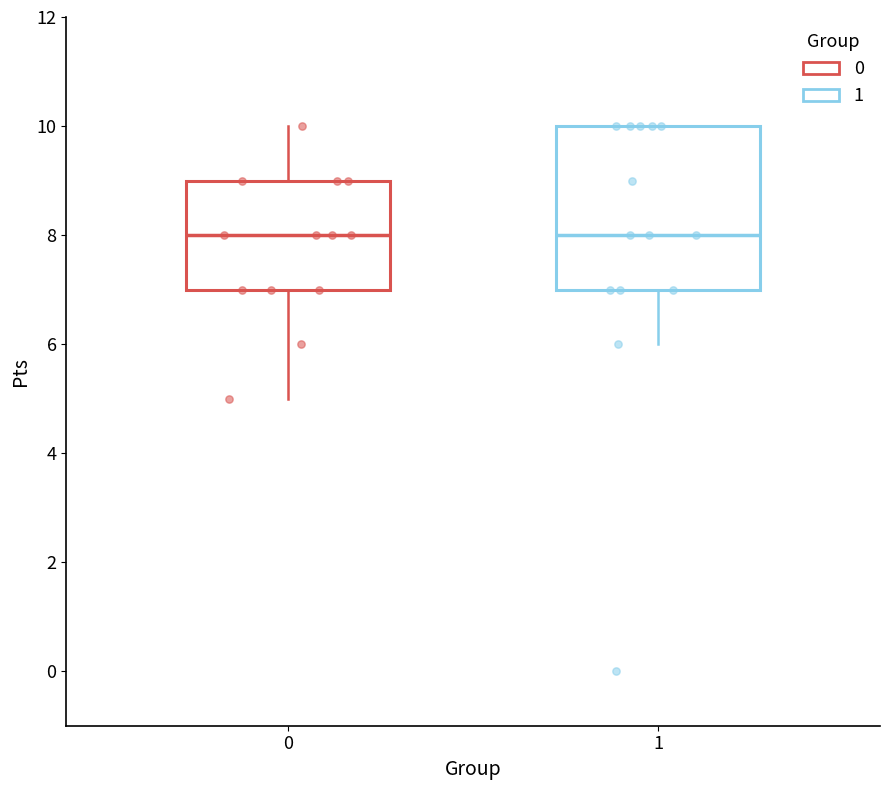

Reading left to right, transcribe this box plot: for each box, give where its median line is, the range the box spans, and where its two whiskers end, as read against the y-axis. The values are not printed on the chart, so give them approximately, as read against the axis.

0: median 8, box 7 to 9, whiskers 5 to 10
1: median 8, box 7 to 10, whiskers 6 to 10